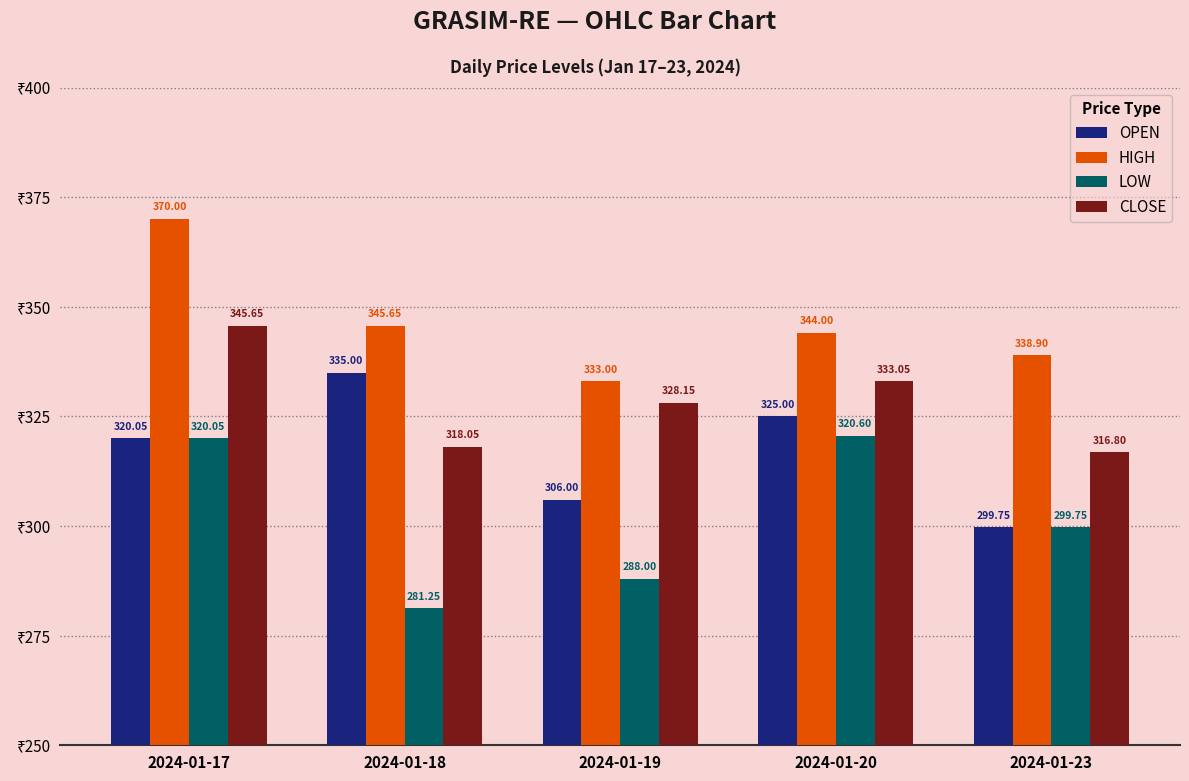

List the labels in order of CLOSE value, smallest first.

2024-01-23, 2024-01-18, 2024-01-19, 2024-01-20, 2024-01-17